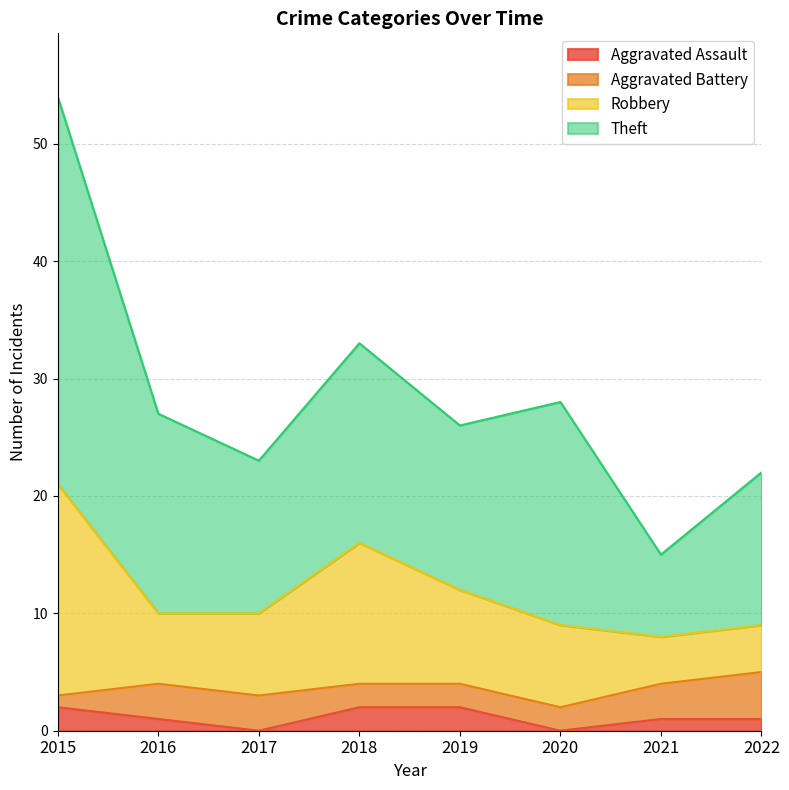

Is it true that Aggravated Assault equals 2 at 2018?

True